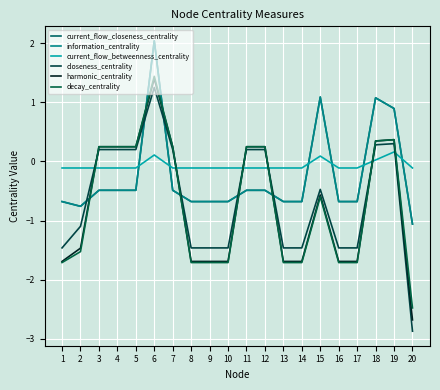

Is this an area chart (filled region under the line)?

No